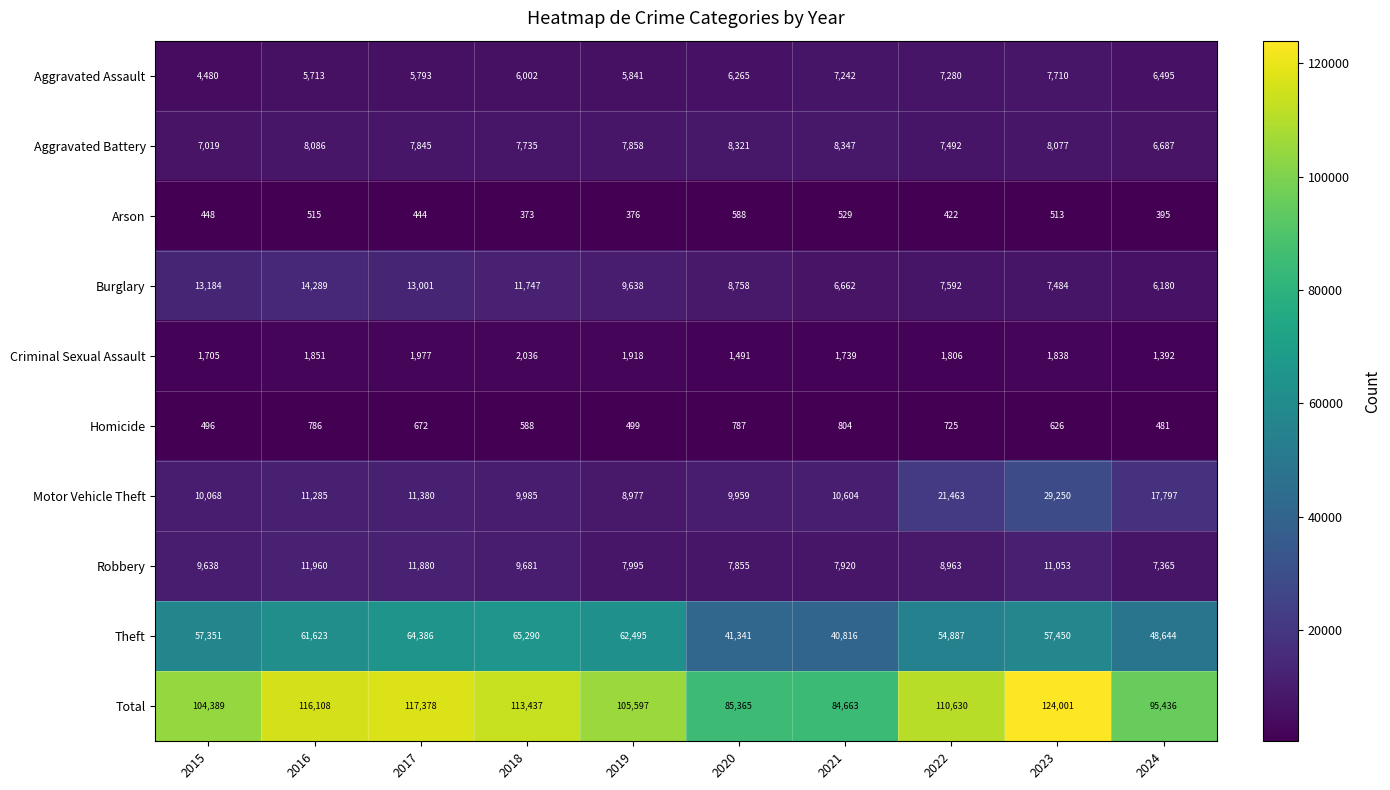

At which label does Aggravated Battery first exceed 7858?

2016